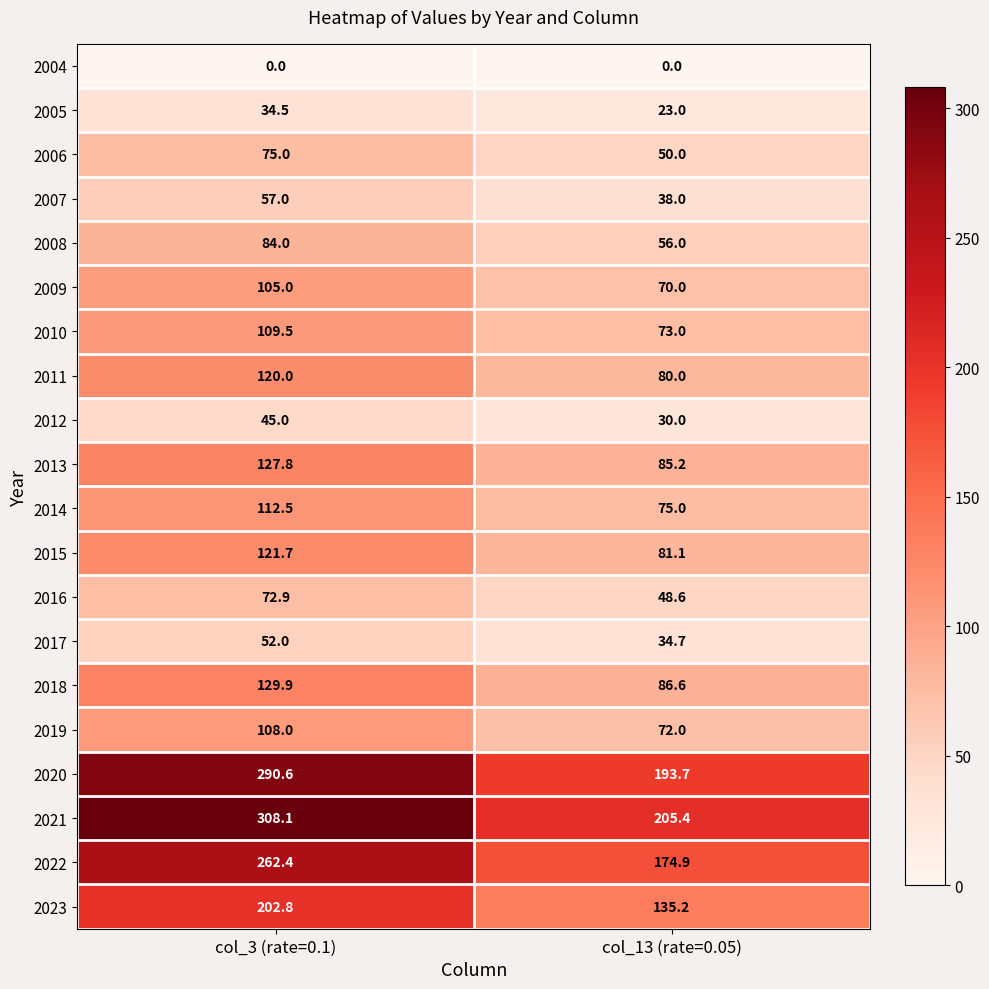

Which series has the largest total across all categories?

2021